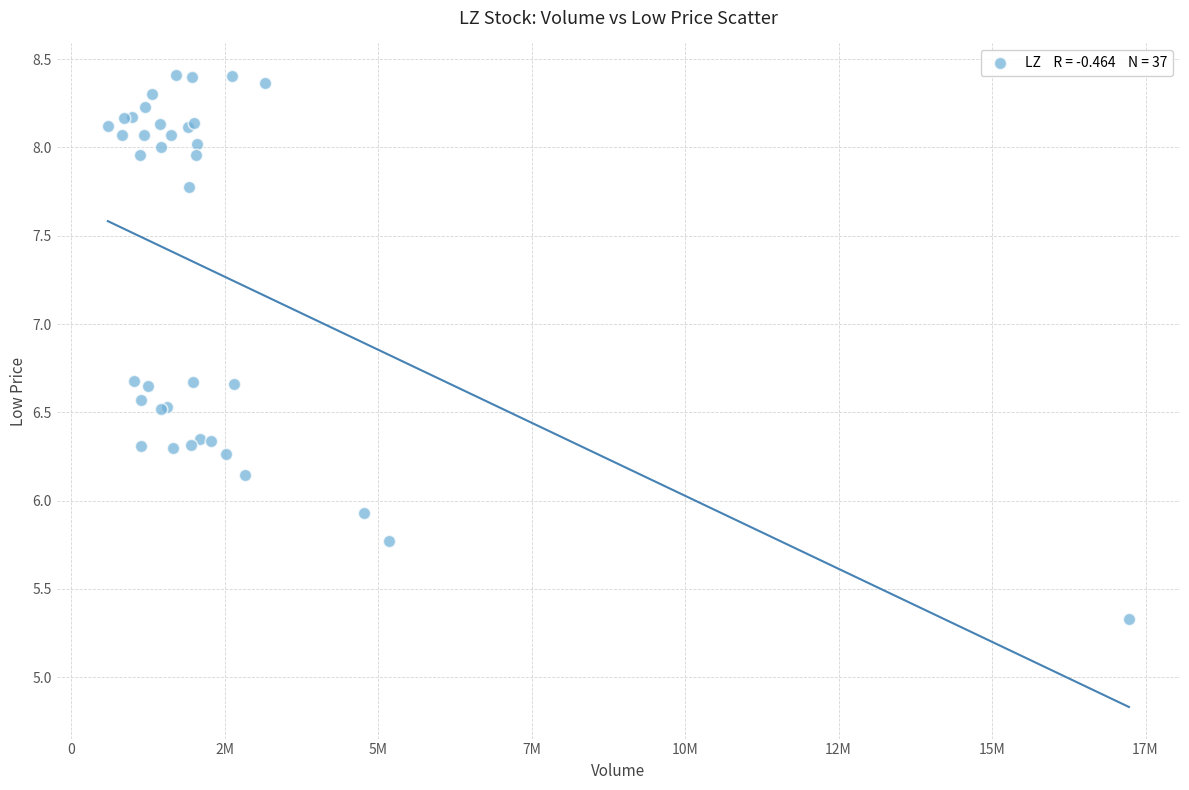

What Y value in the scatter plot is closest to 6?

5.9